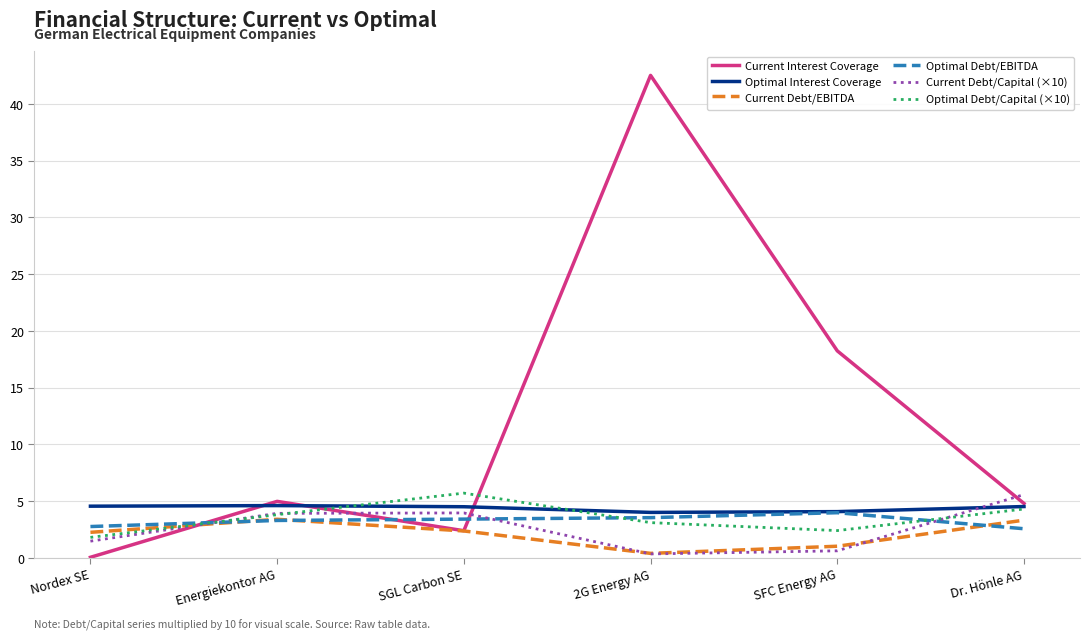

At which category does Current Debt/EBITDA reach its first local peak?

Energiekontor AG